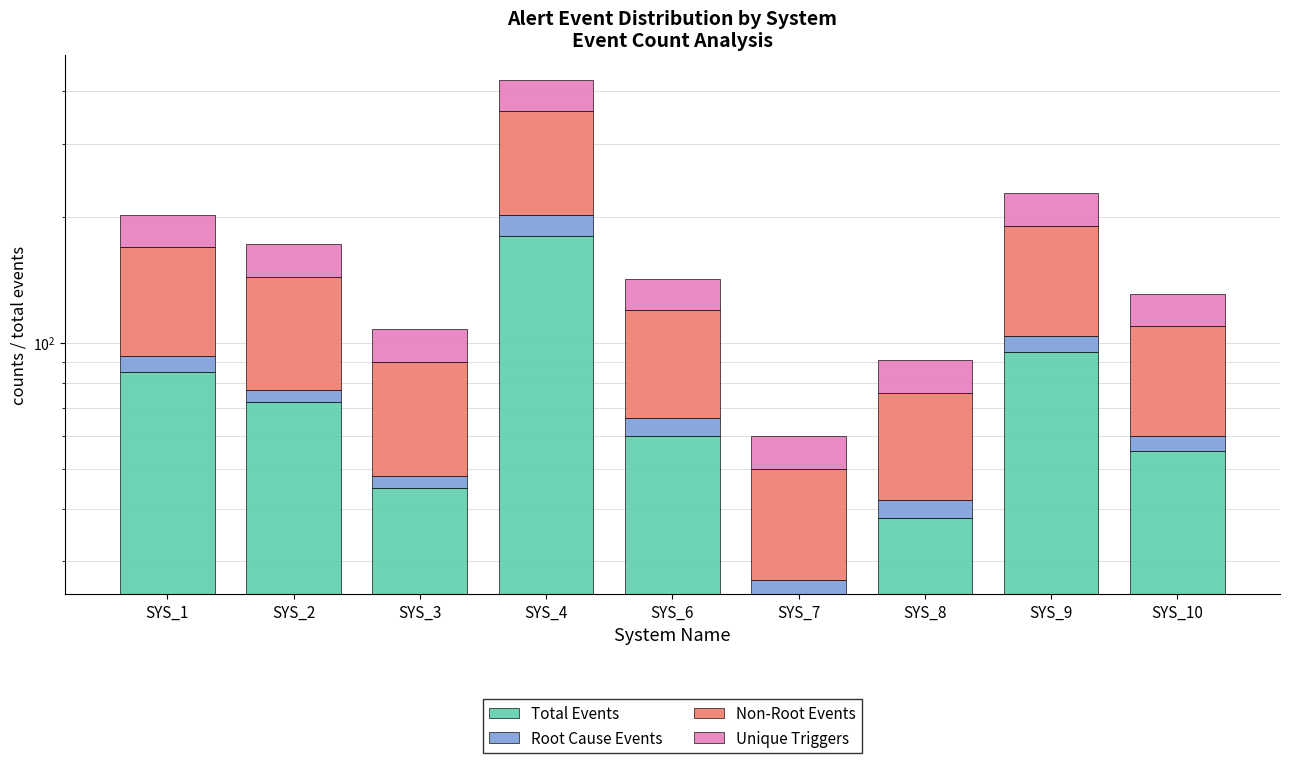

Which has a higher value, SYS_8 or SYS_9?

SYS_9